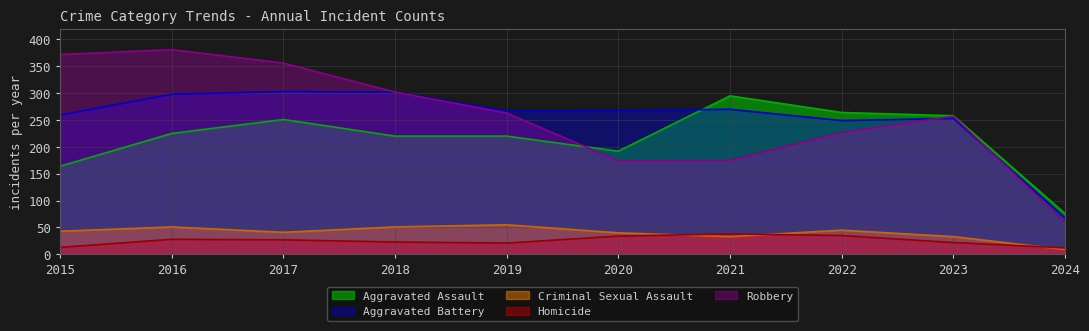

At which category does Robbery reach its first local valley?

2020